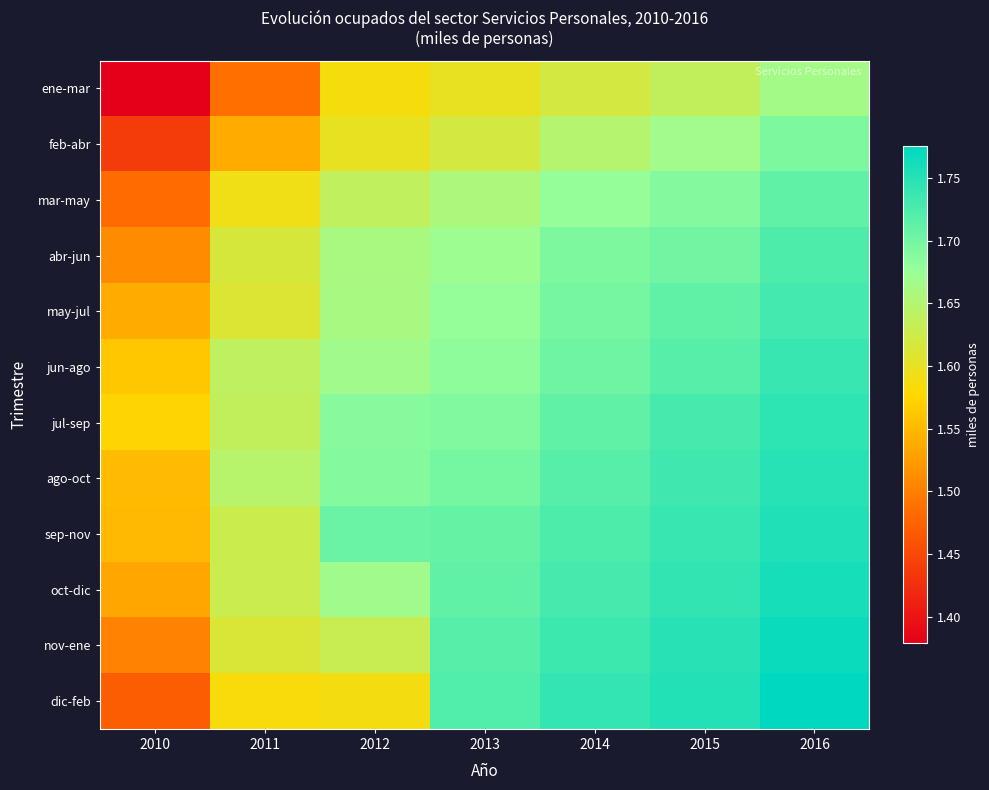

What is the total value across all series at 2014?

20.4